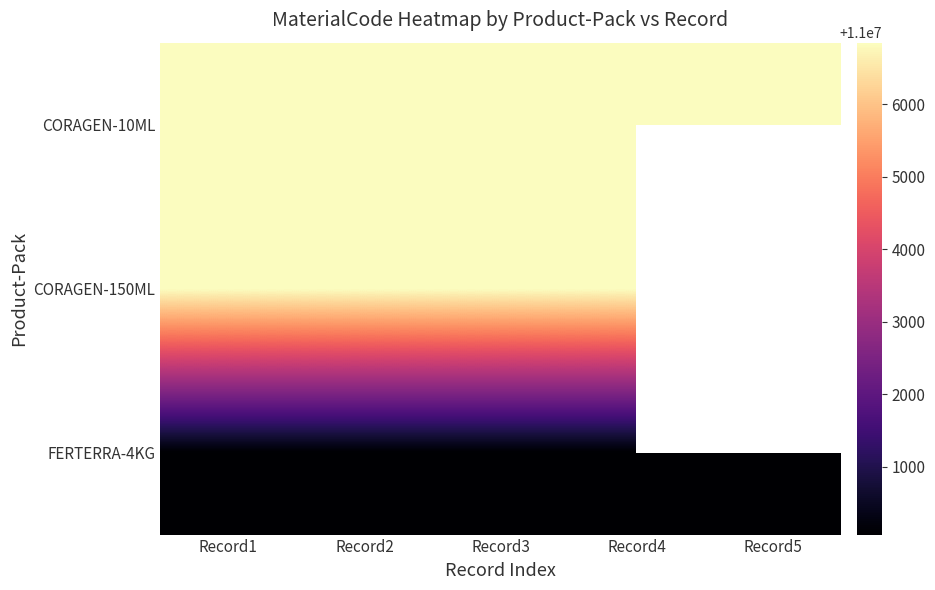

True or false: FERTERRA-4KG has a value of 11000062.0 at Record2.

True